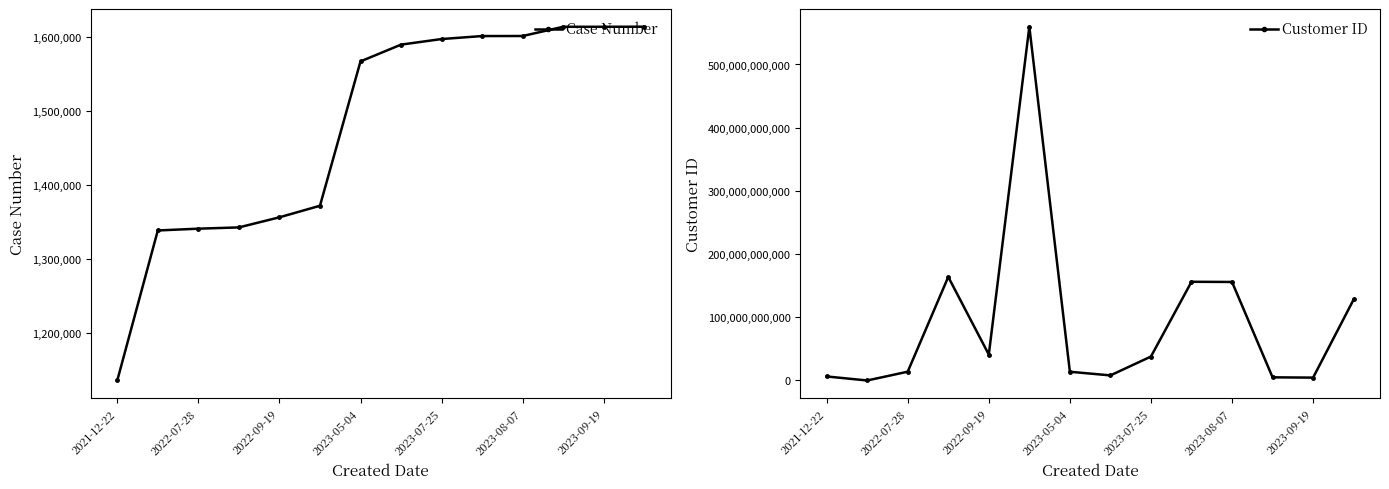

At which label does Case Number reach its minimum?

2021-12-22